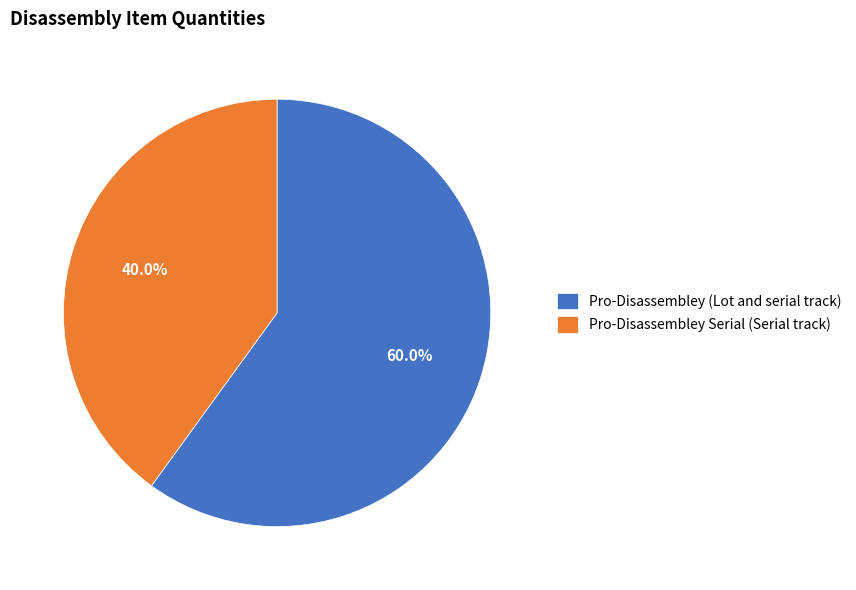

Which has a higher value, Pro-Disassembley (Lot and serial track) or Pro-Disassembley Serial (Serial track)?

Pro-Disassembley (Lot and serial track)